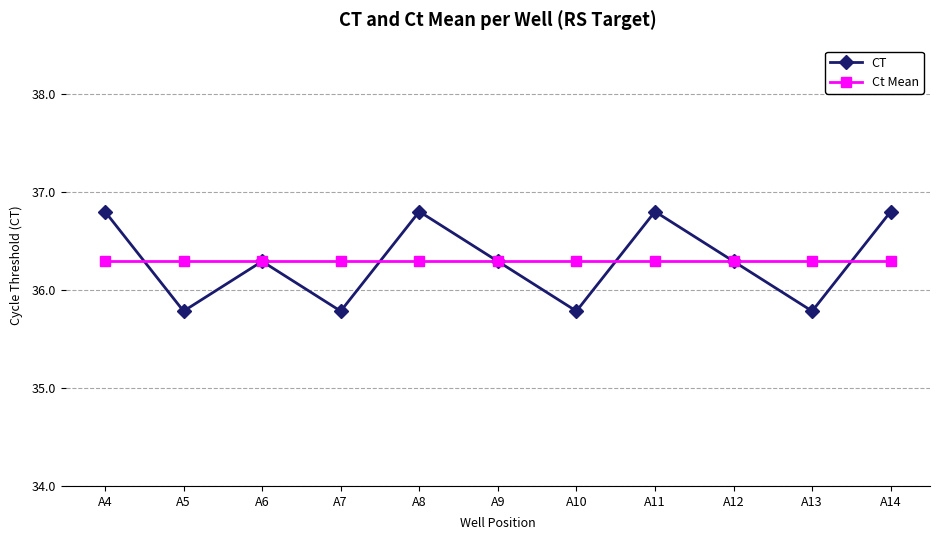

Is this an area chart (filled region under the line)?

No